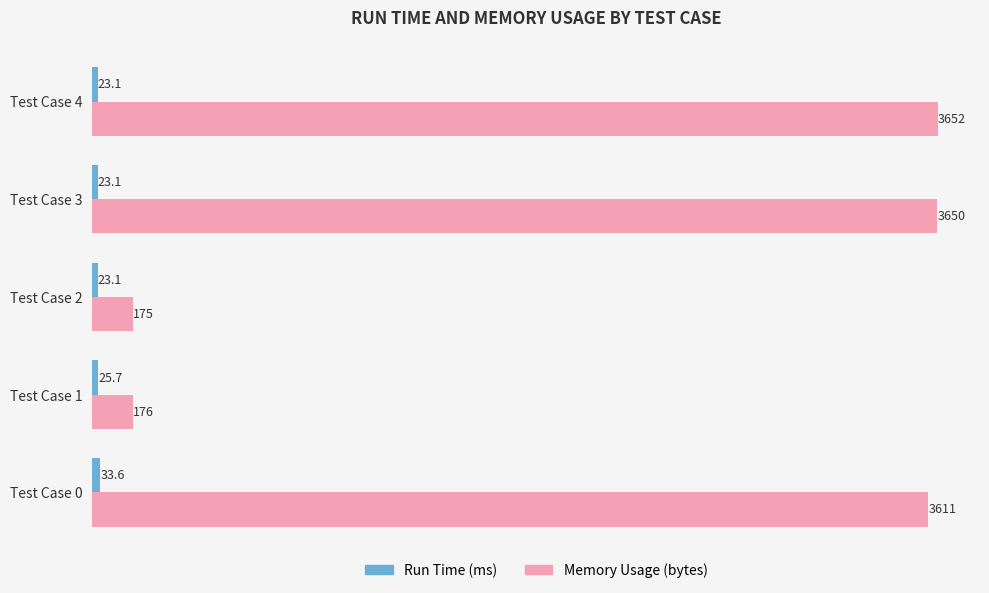

At which category is the sum across all series the highest?

Test Case 4